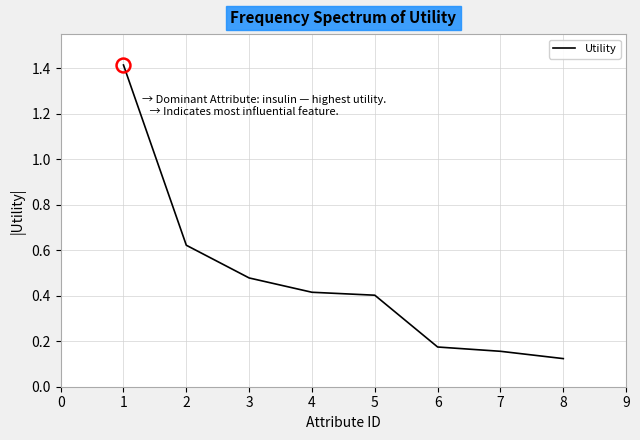

Rank the categories by value from lowest to highest.

8, 7, 6, 5, 4, 3, 2, 1